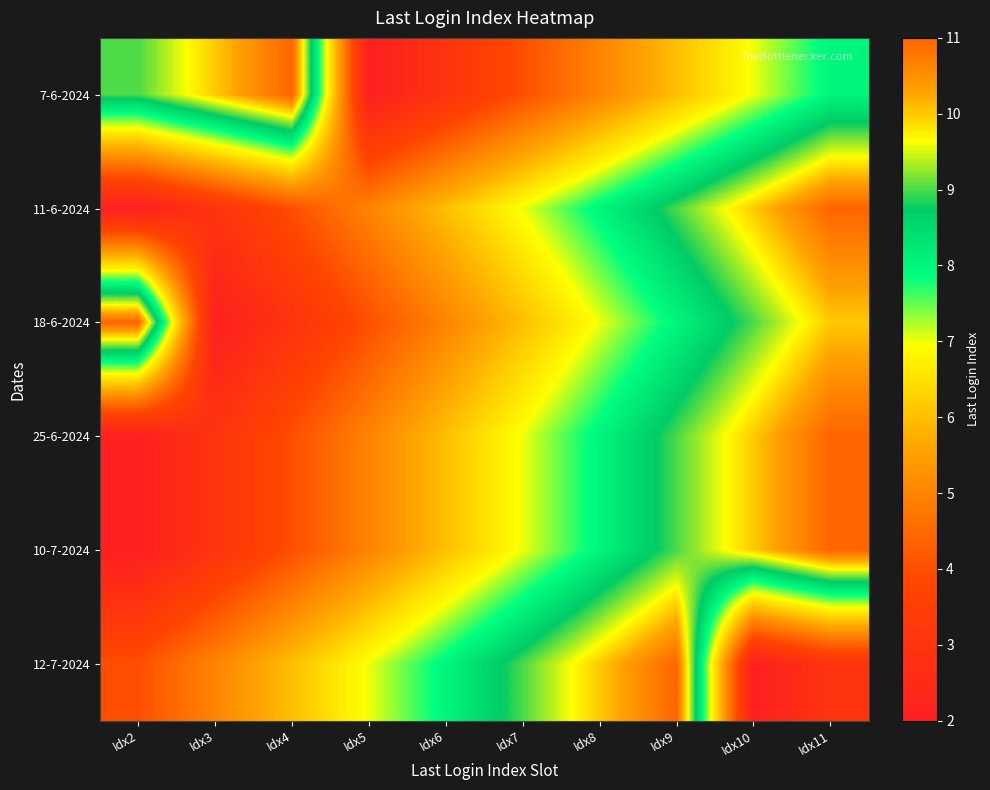

How many series are shown in this chart?

6